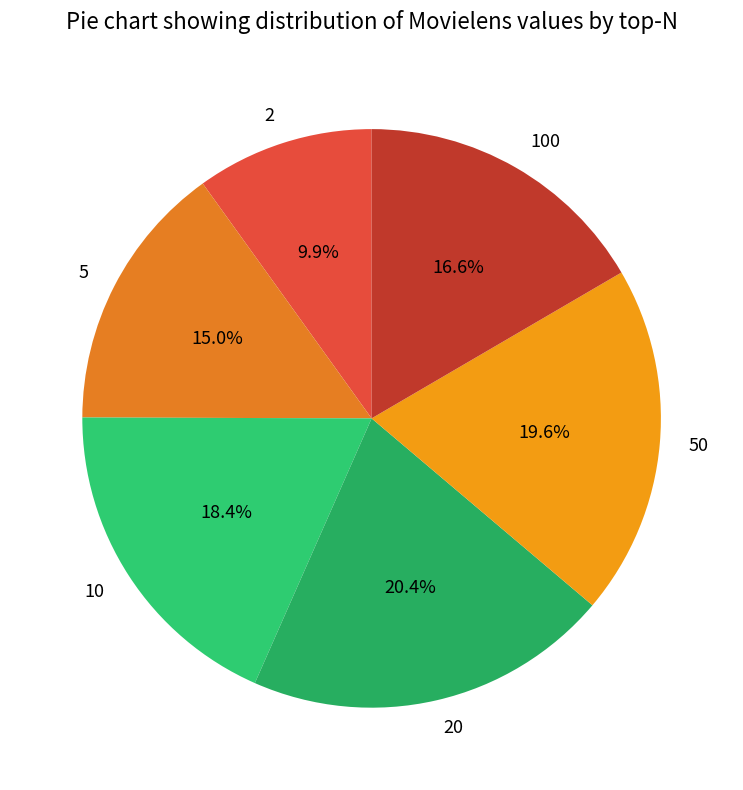

The 100 slice represents 28% of the pie. True or false?

False